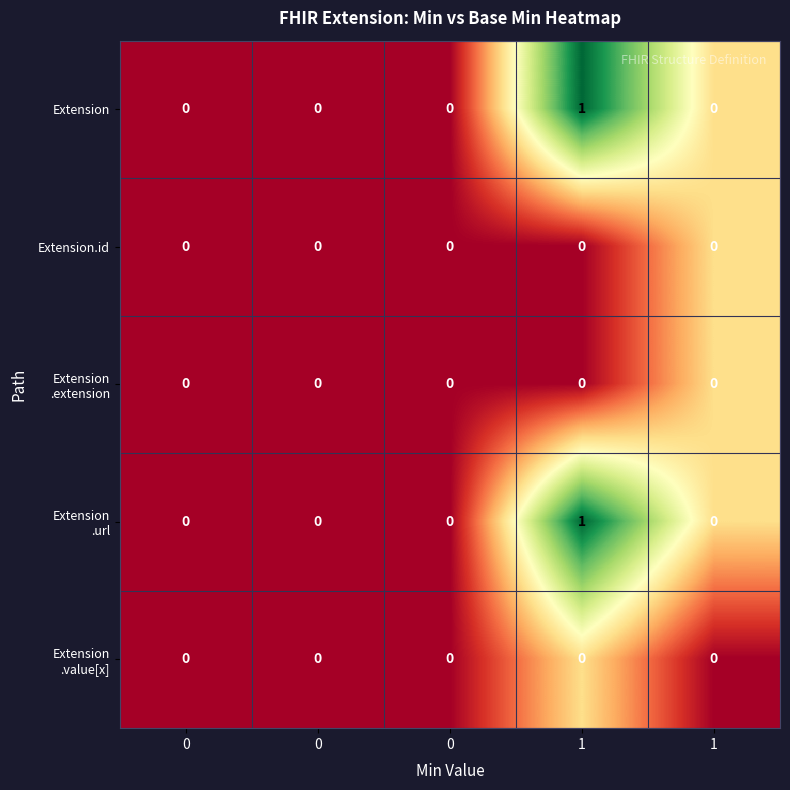

How many data points does each series have?

5